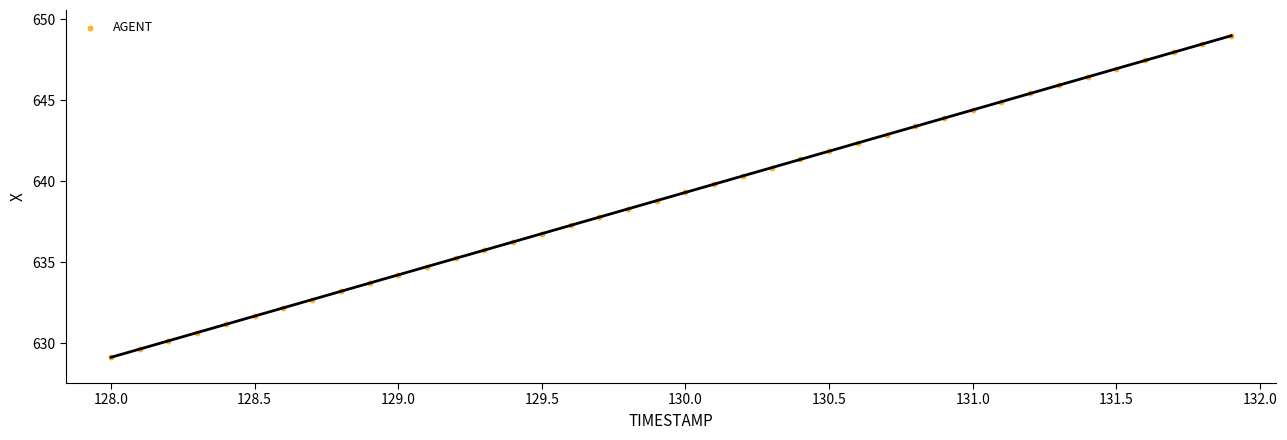

What is the range of X values (max minus min)?

3.9